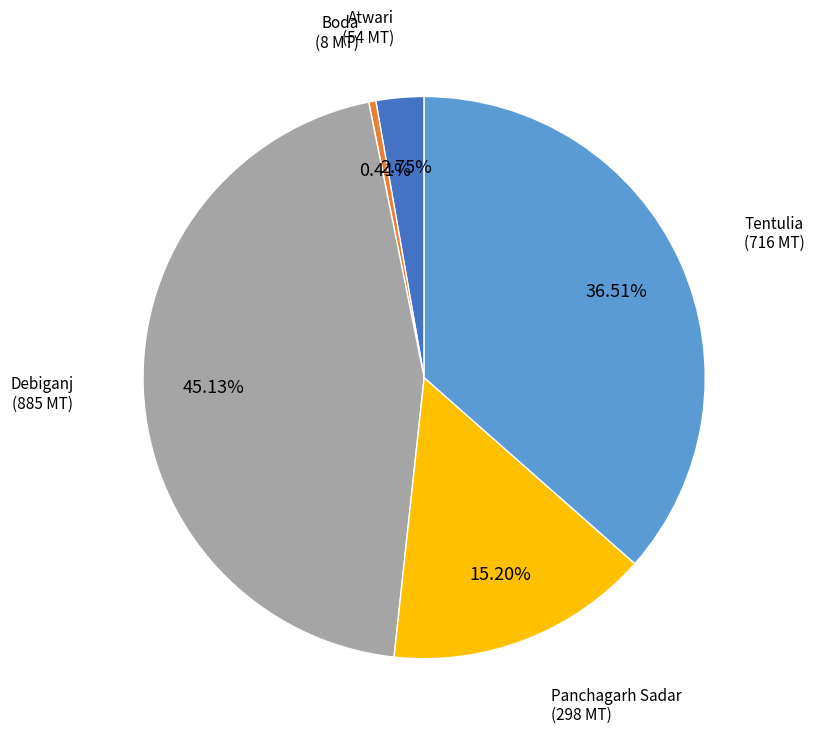

Count the number of slices in the pie.

5